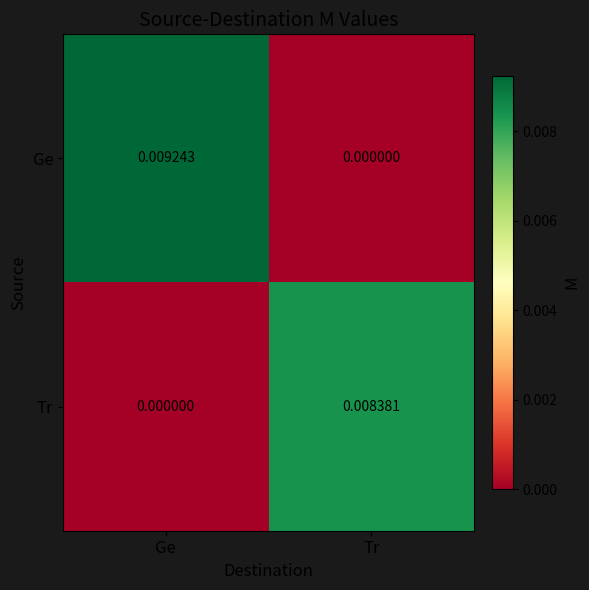

List the series in order of their overall mean, lowest first.

Tr, Ge